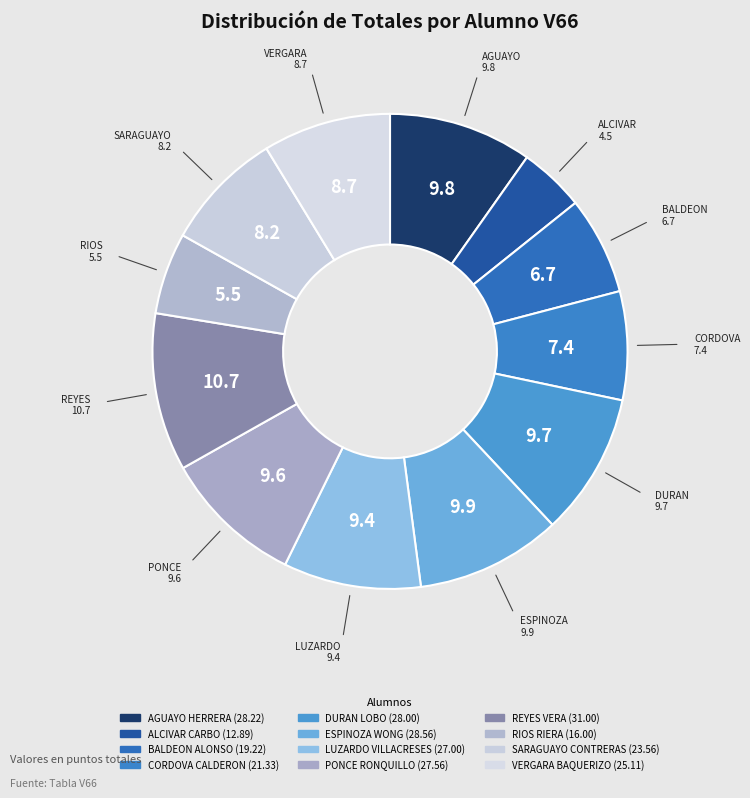

Count the number of slices in the pie.

12